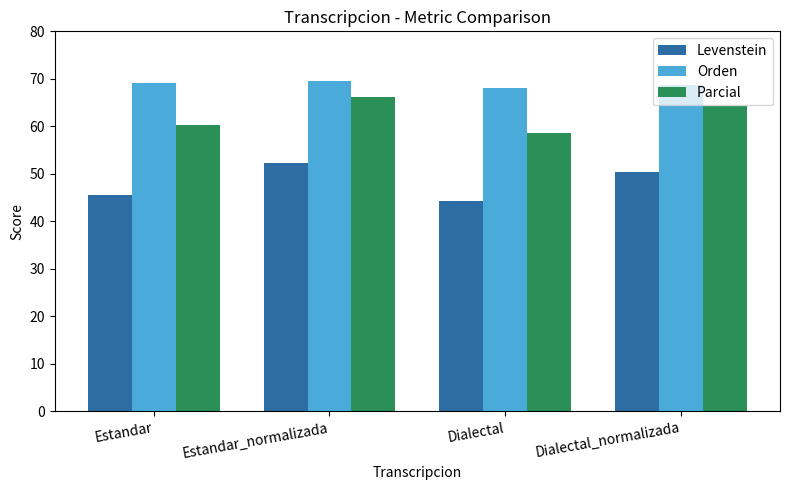

Is the value of Levenstein at Dialectal_normalizada greater than the value of Orden at Estandar?

No